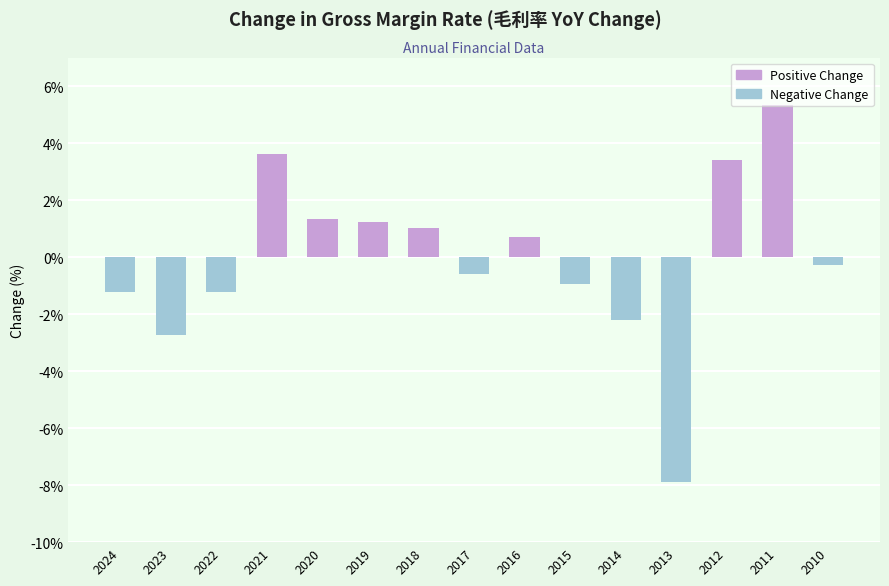

What is the sum of the values at 2018 and 2015?

0.1